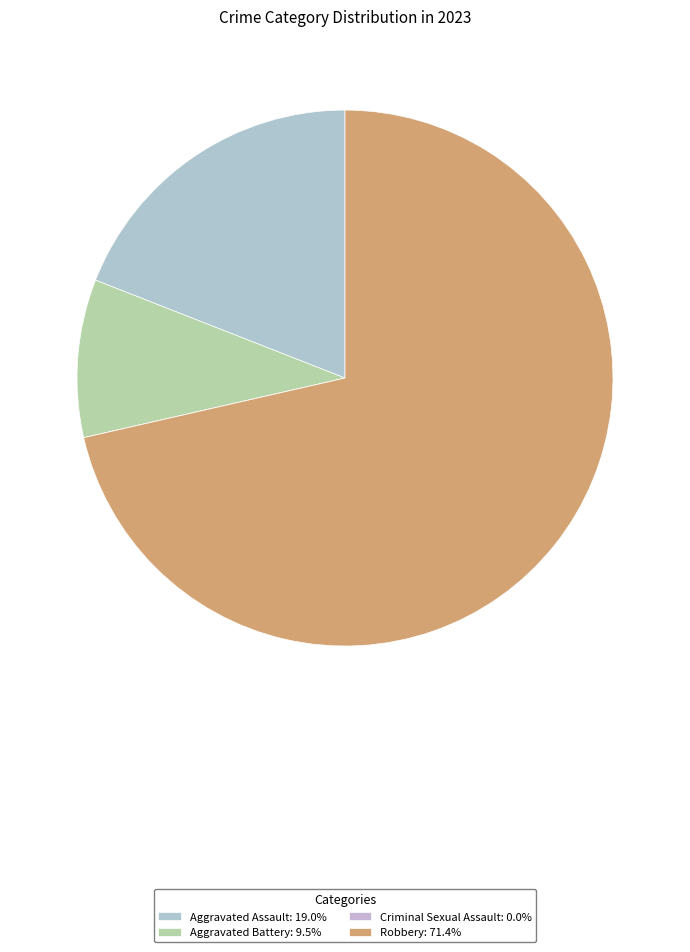

How many slices are in this pie chart?

4